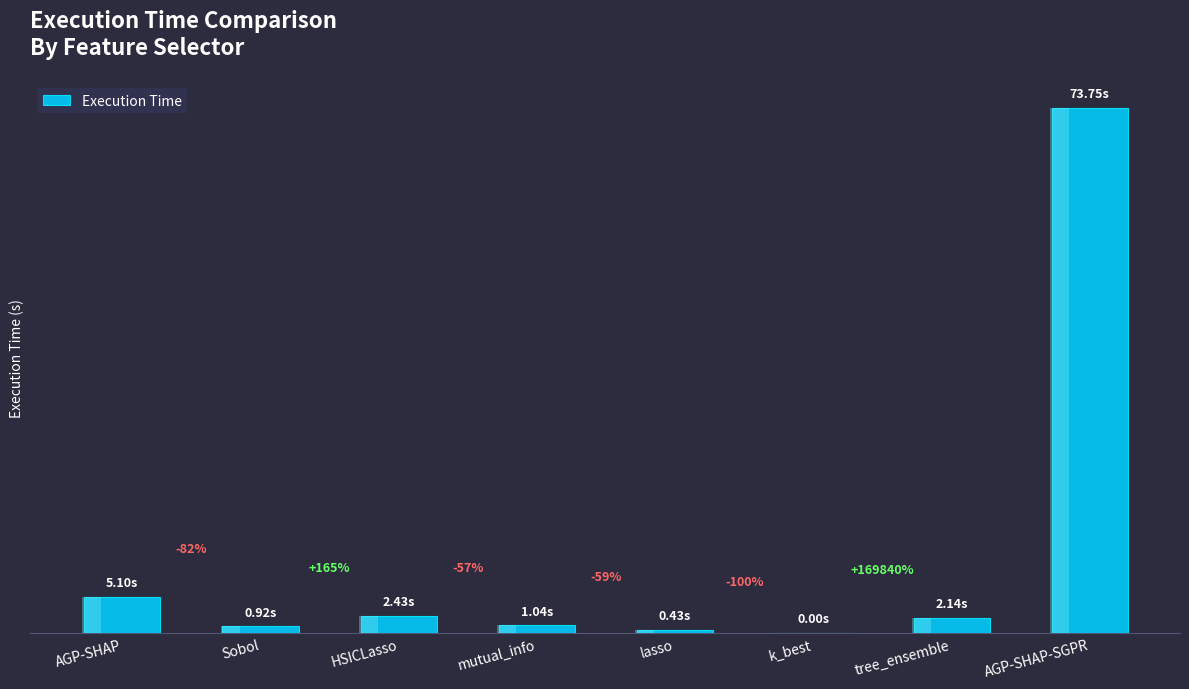

What is the change in value from HSICLasso to AGP-SHAP-SGPR?

+71.3